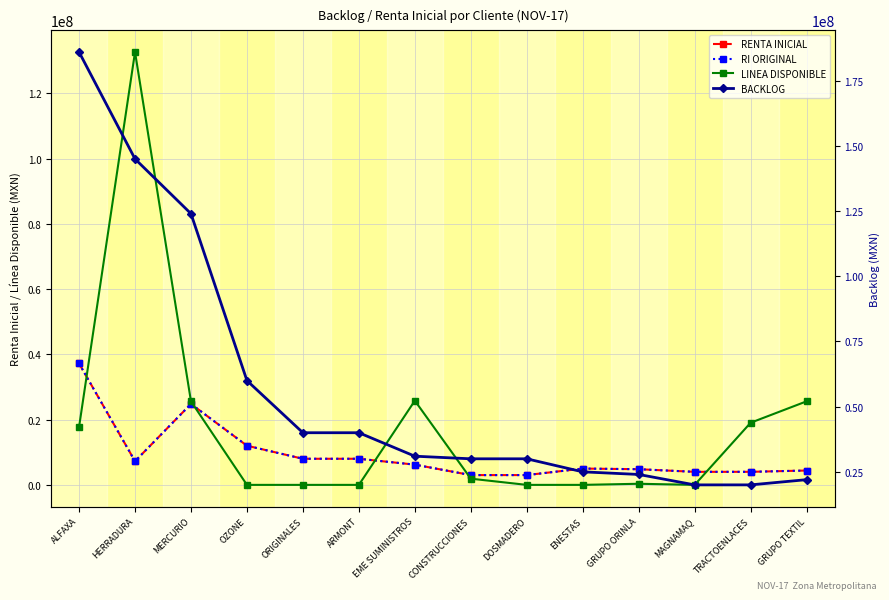

List the labels in order of LINEA DISPONIBLE value, largest first.

HERRADURA, EME SUMINISTROS, GRUPO TEXTIL, MERCURIO, TRACTOENLACES, ALFAXA, CONSTRUCCIONES, GRUPO ORINLA, ORIGINALES, OZONE, ARMONT, DOSMADERO, ENESTAS, MAGNAMAQ